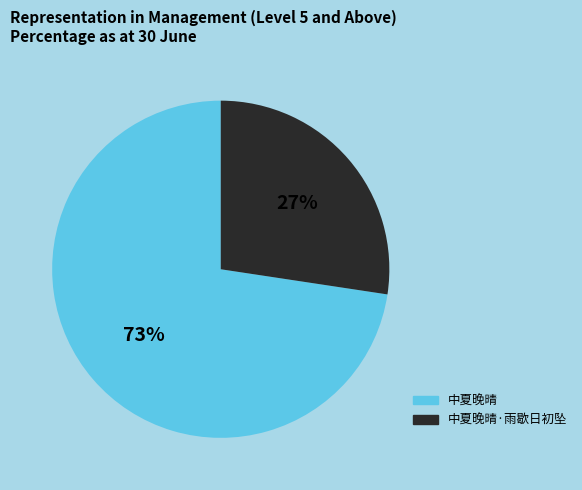

To the nearest percent, what portion does 中夏晚晴·雨歇日初坠 represent?

27%